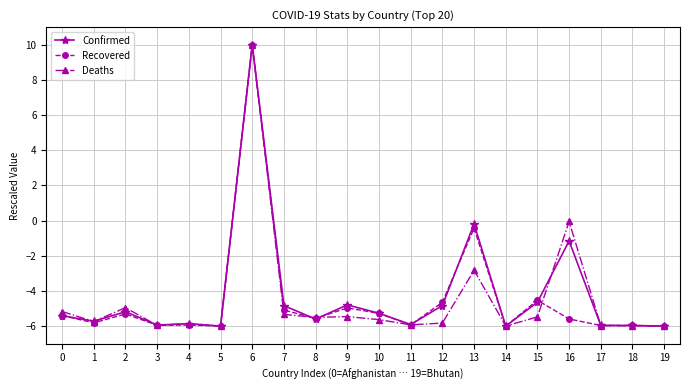

How many values in Recovered are below zero?

19